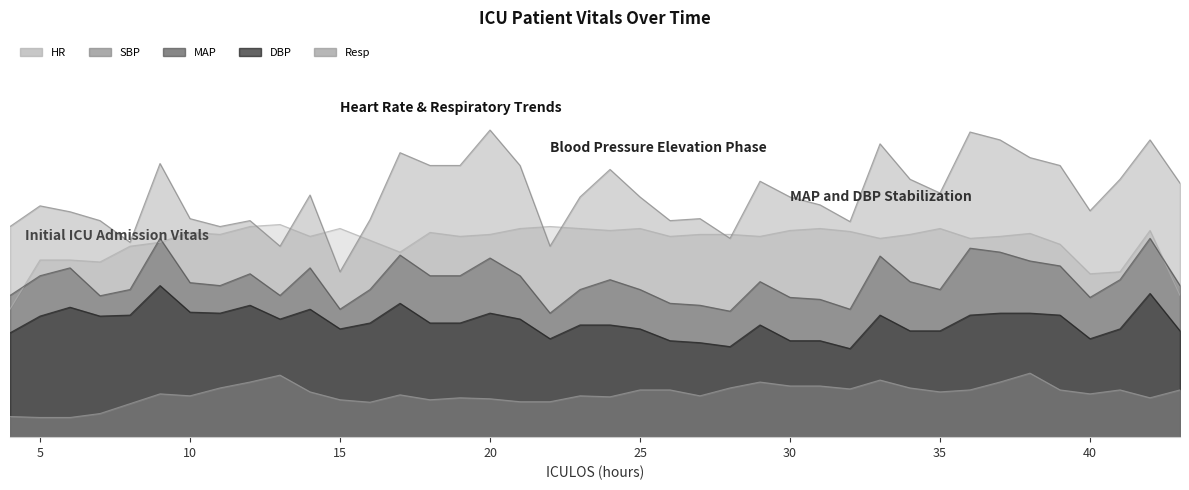

Which category has the highest value in the DBP series?

9